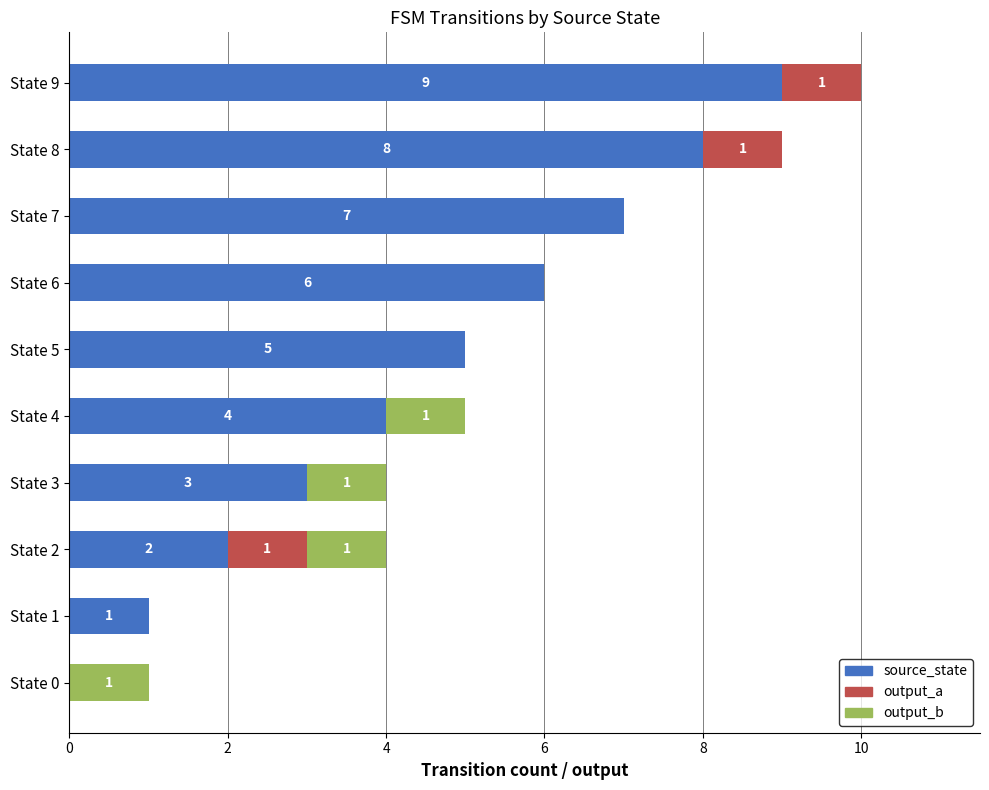

What is the total value across all series at State 7?

7